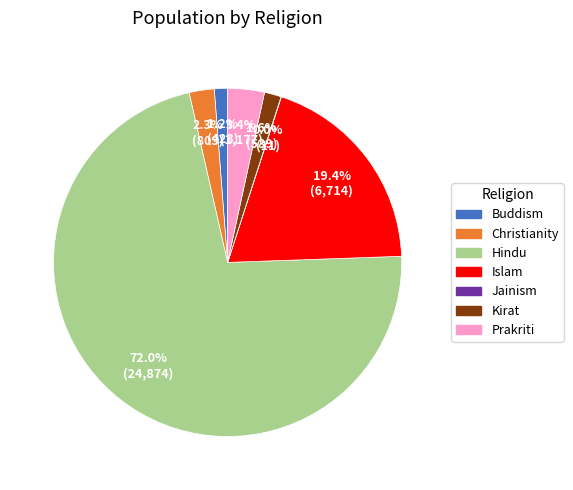

Between Hindu and Buddism, which is larger?

Hindu